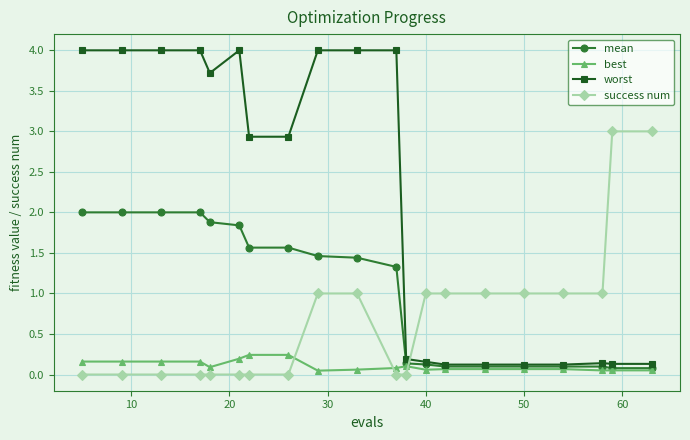

List the series in order of their peak value, lowest first.

best, mean, success num, worst